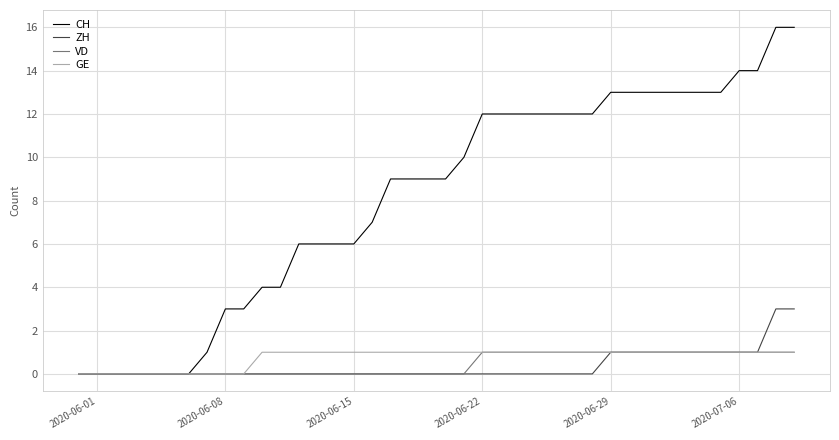

What is the maximum value shown in the chart?

16